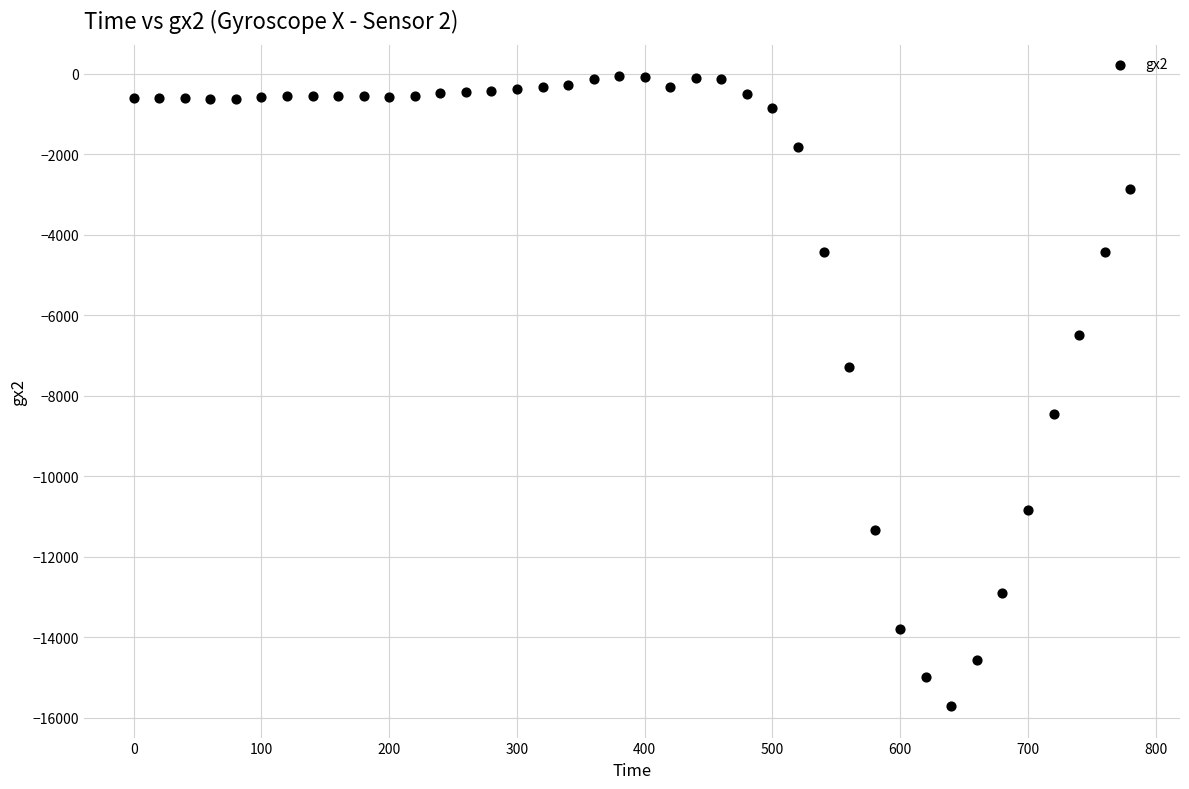

What is the range of Y values (max minus min)?

15641